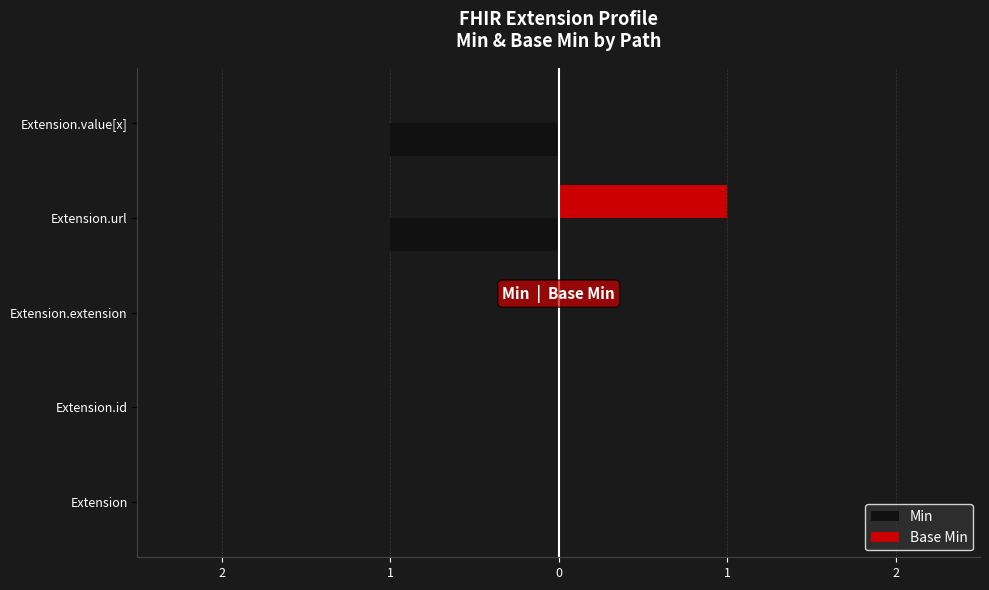

What are all the series names shown in the legend?

Min, Base Min